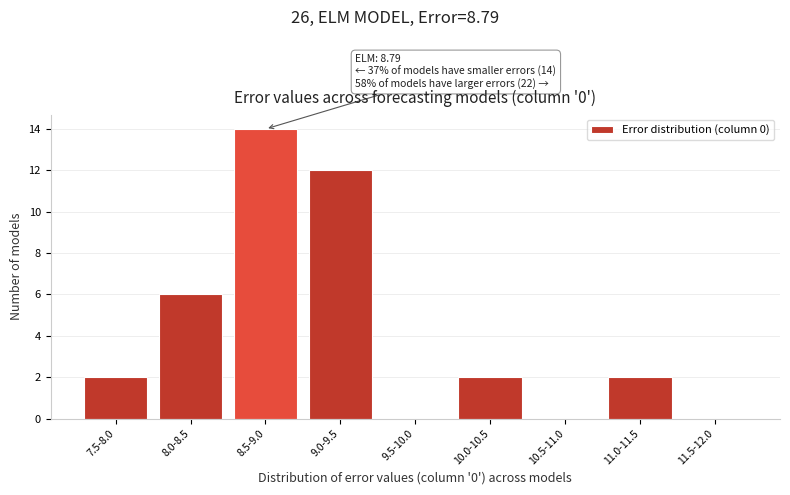

Reading left to right, what are all the values shown in this chart?

7.5-8.0=2	8.0-8.5=6	8.5-9.0=14	9.0-9.5=12	9.5-10.0=0	10.0-10.5=2	10.5-11.0=0	11.0-11.5=2	11.5-12.0=0